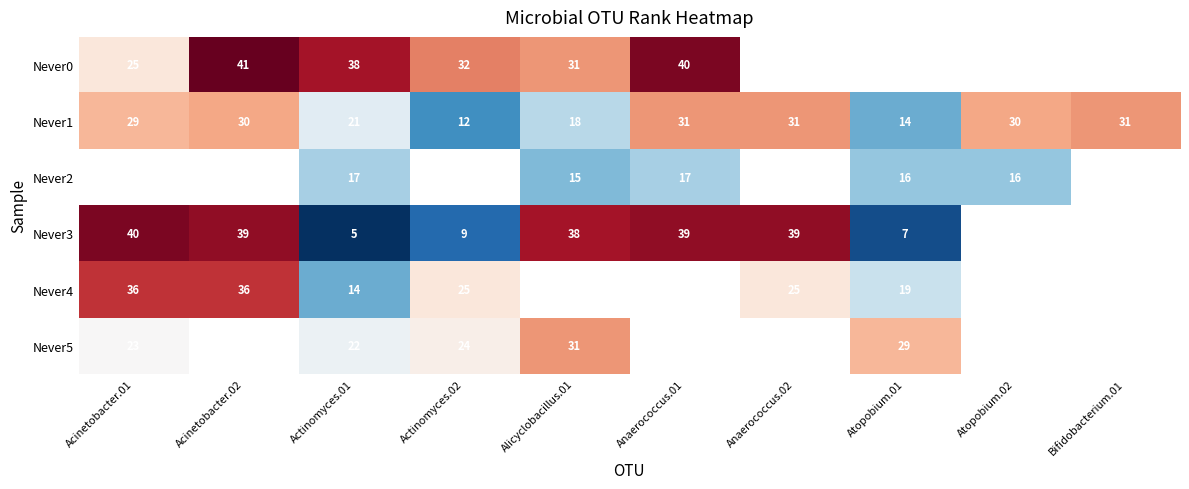

Is it true that Never3 equals 5 at Actinomyces.01?

True